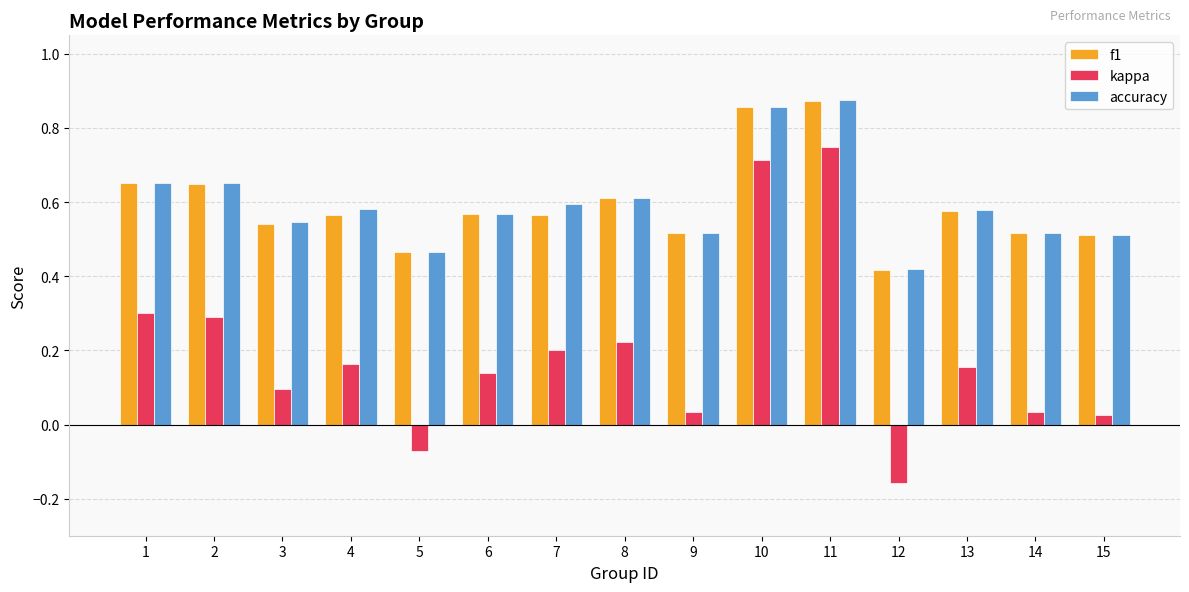

True or false: f1 has a value of 0.2 at 6.

False